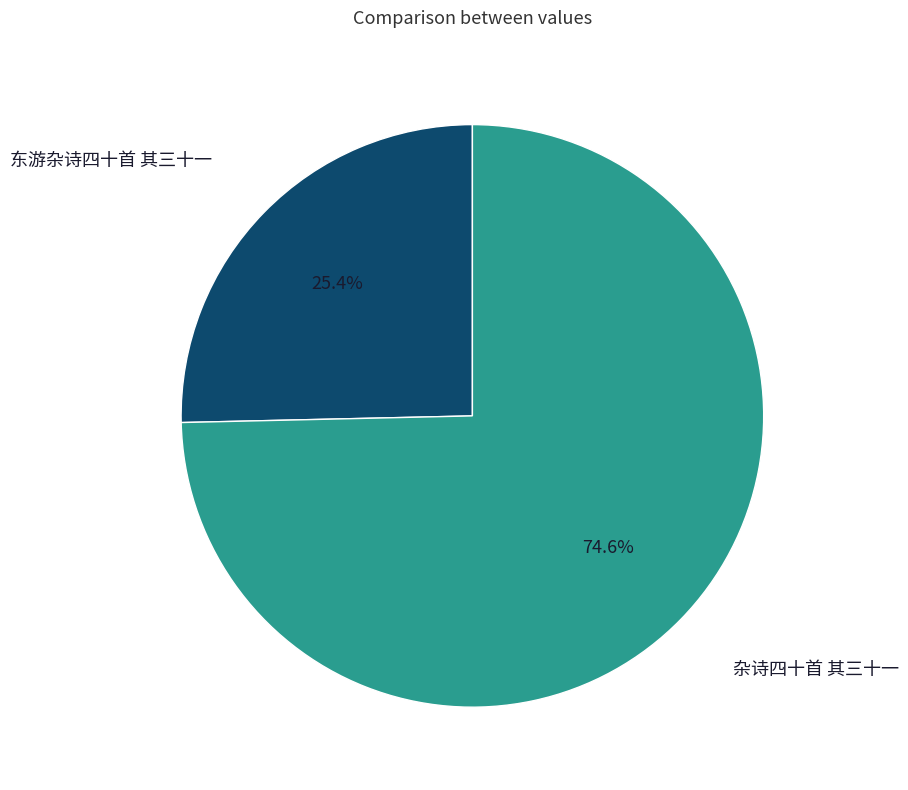

Is there any slice that represents more than half of the pie?

Yes